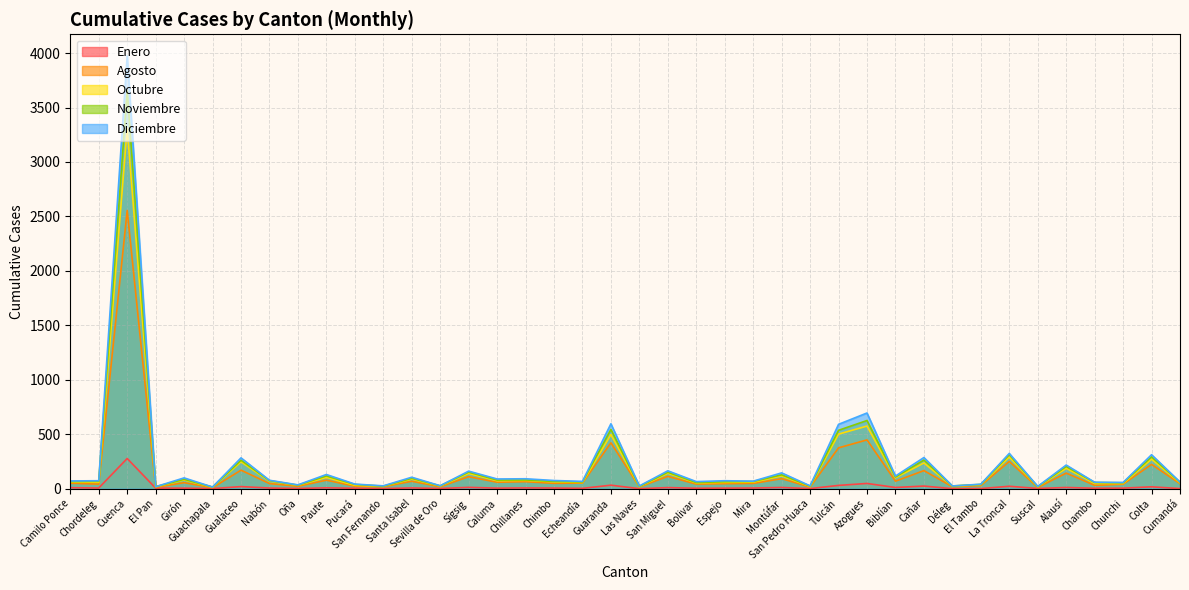

What is the total value across all series at Guaranda?

2090